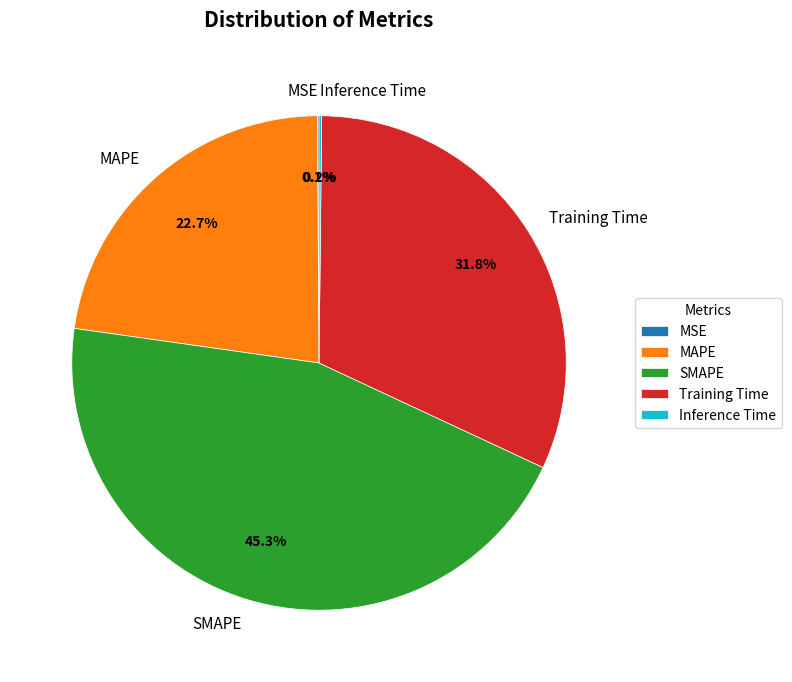

Between MAPE and SMAPE, which is larger?

SMAPE